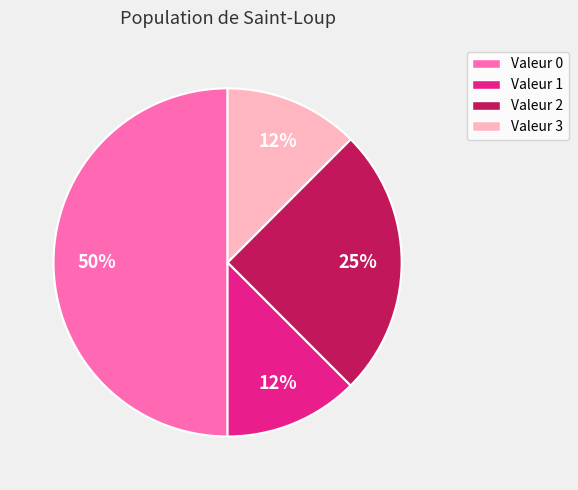

To the nearest percent, what is the average slice percentage?

25%